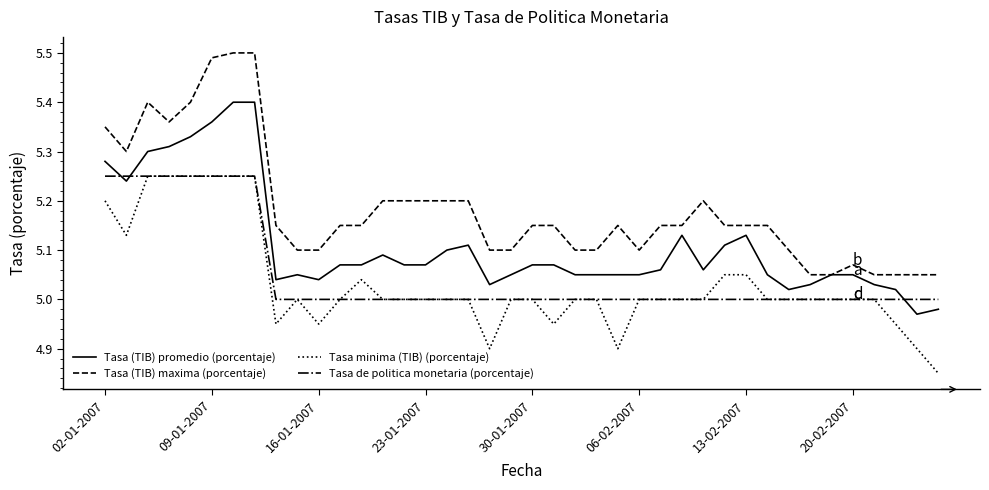

True or false: Tasa (TIB) maxima (porcentaje) and Tasa minima (TIB) (porcentaje) intersect in this chart.

False